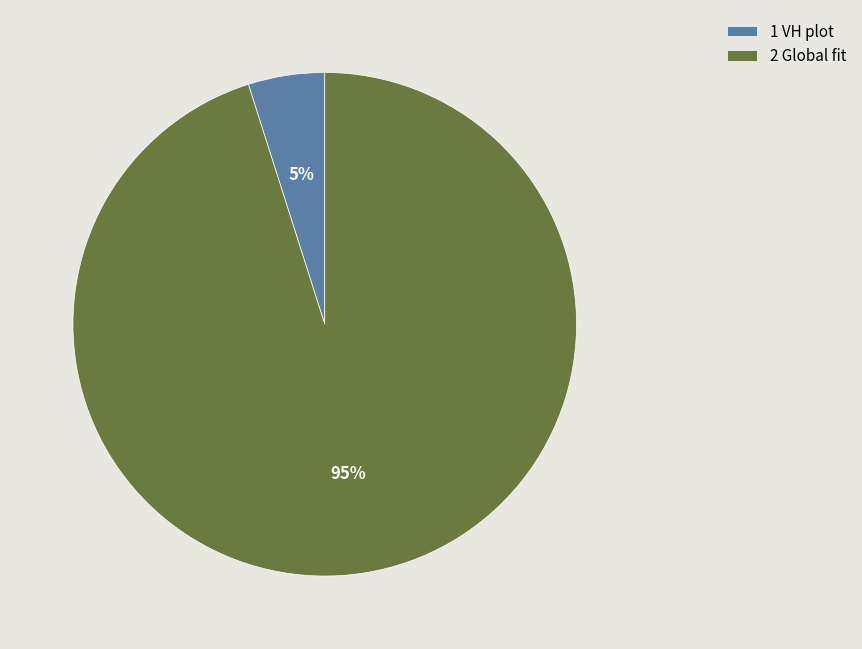

Between 1 VH plot and 2 Global fit, which is larger?

2 Global fit